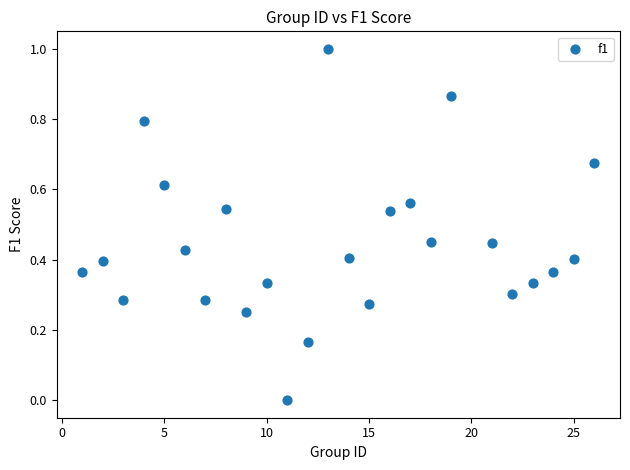

What is the range of X values (max minus min)?

25.0